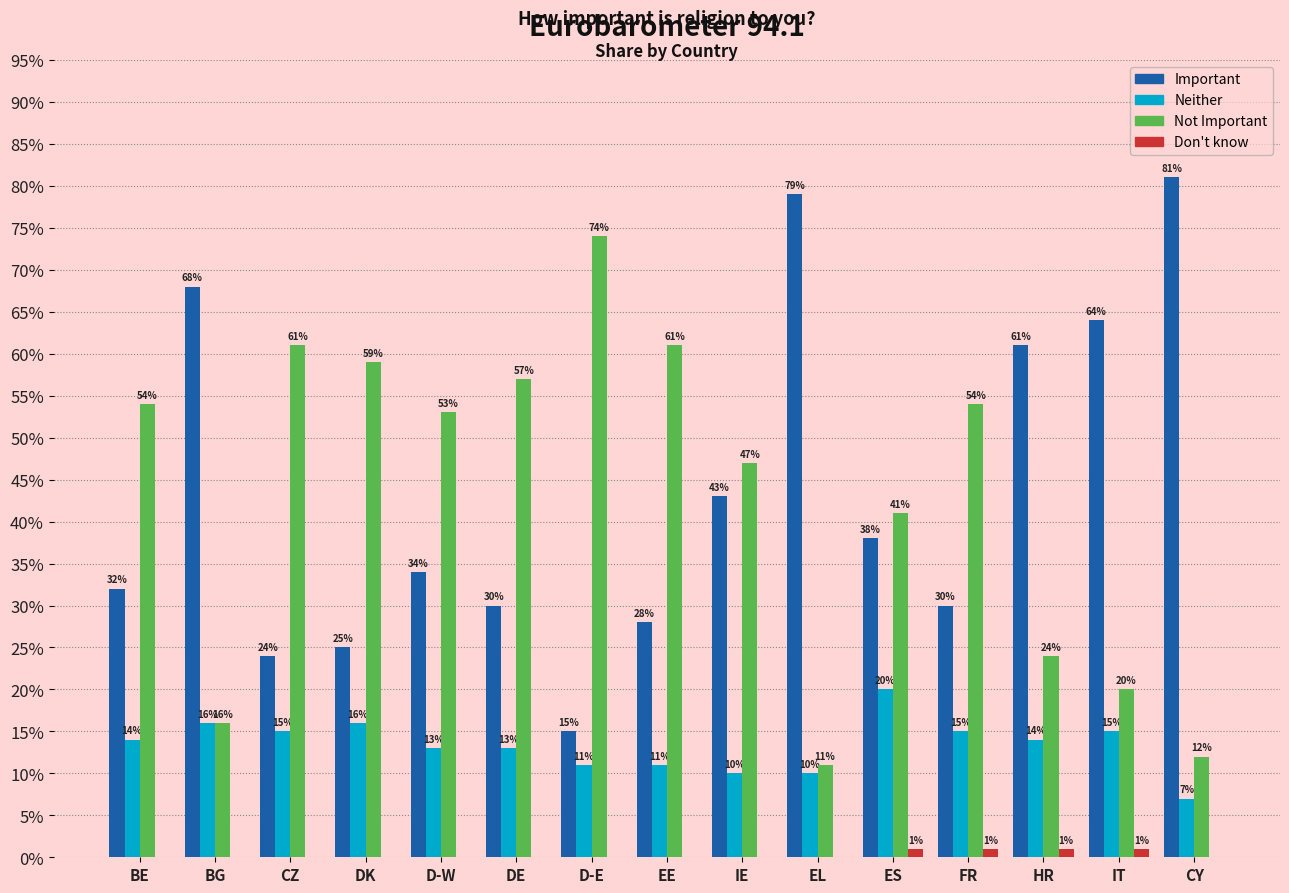

What are all the series names shown in the legend?

Important, Neither, Not Important, Don't know